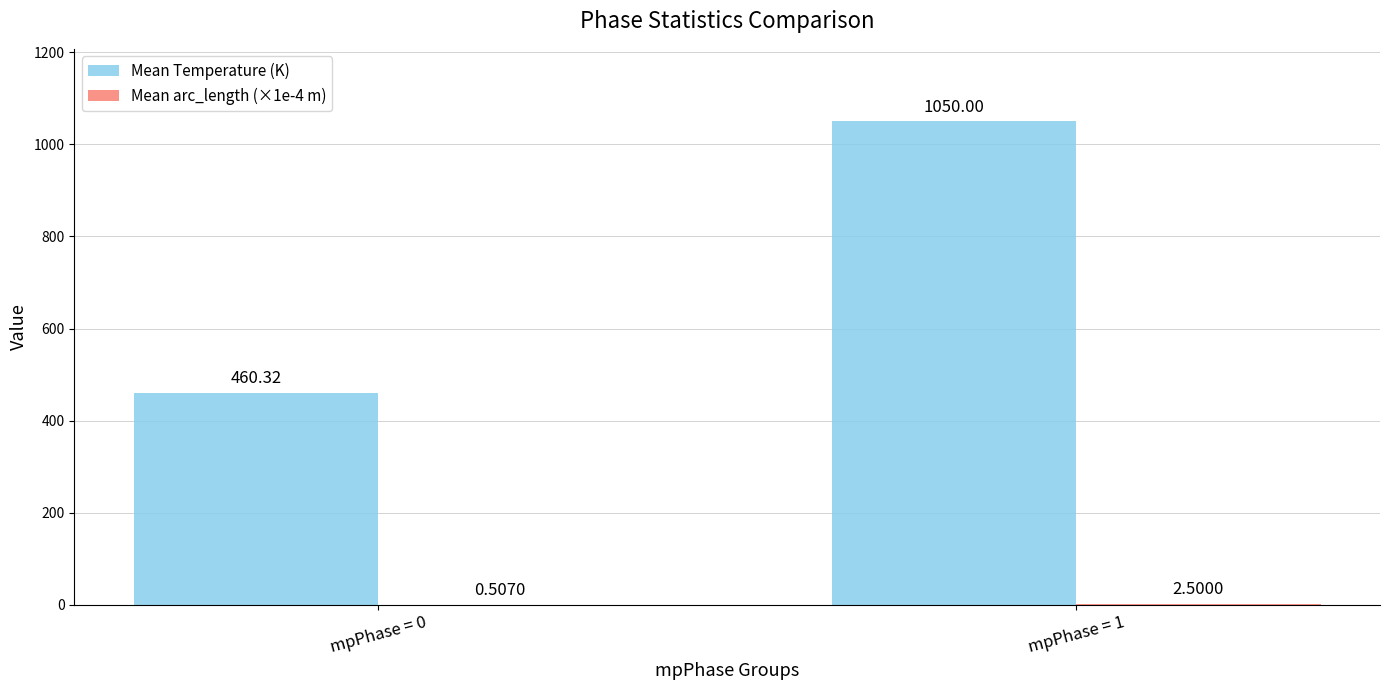

Are the bars horizontal?

No